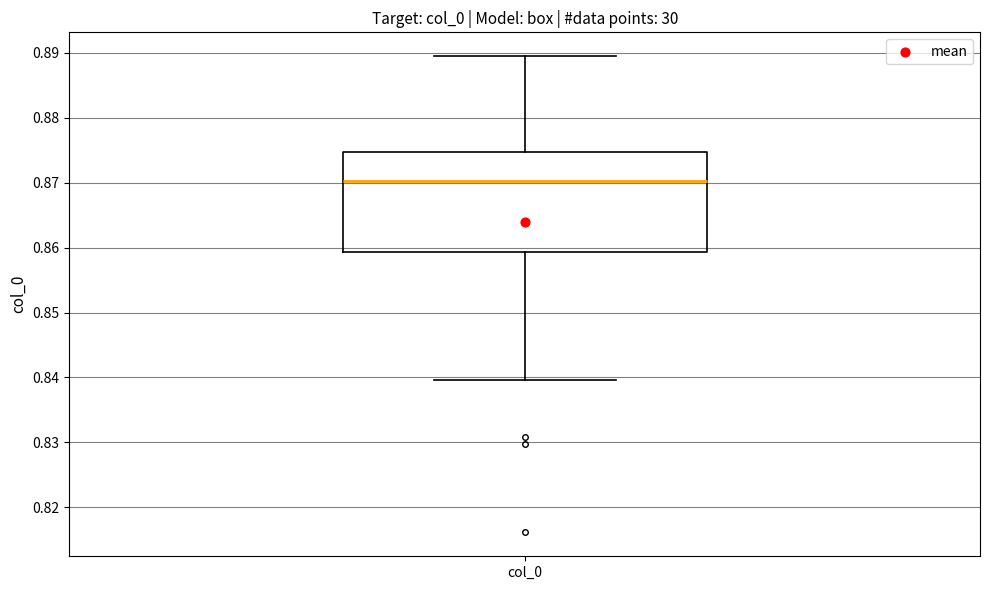

Transcribe this box plot: give where the median line is, the range the box spans, and where the two whiskers end, as read against the y-axis. The values are not printed on the chart, so give them approximately, as read against the axis.

median 0.870, box 0.859 to 0.875, whiskers 0.840 to 0.889